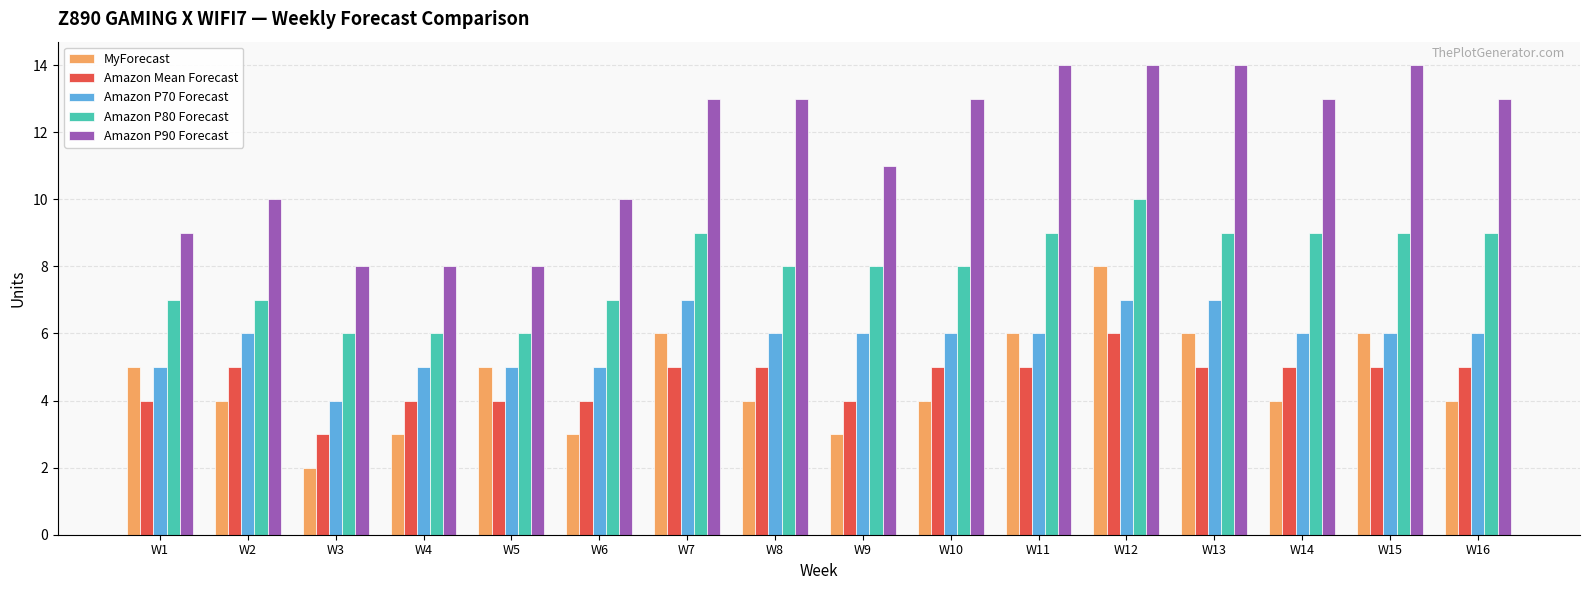

What is the total value across all series at W10?

36